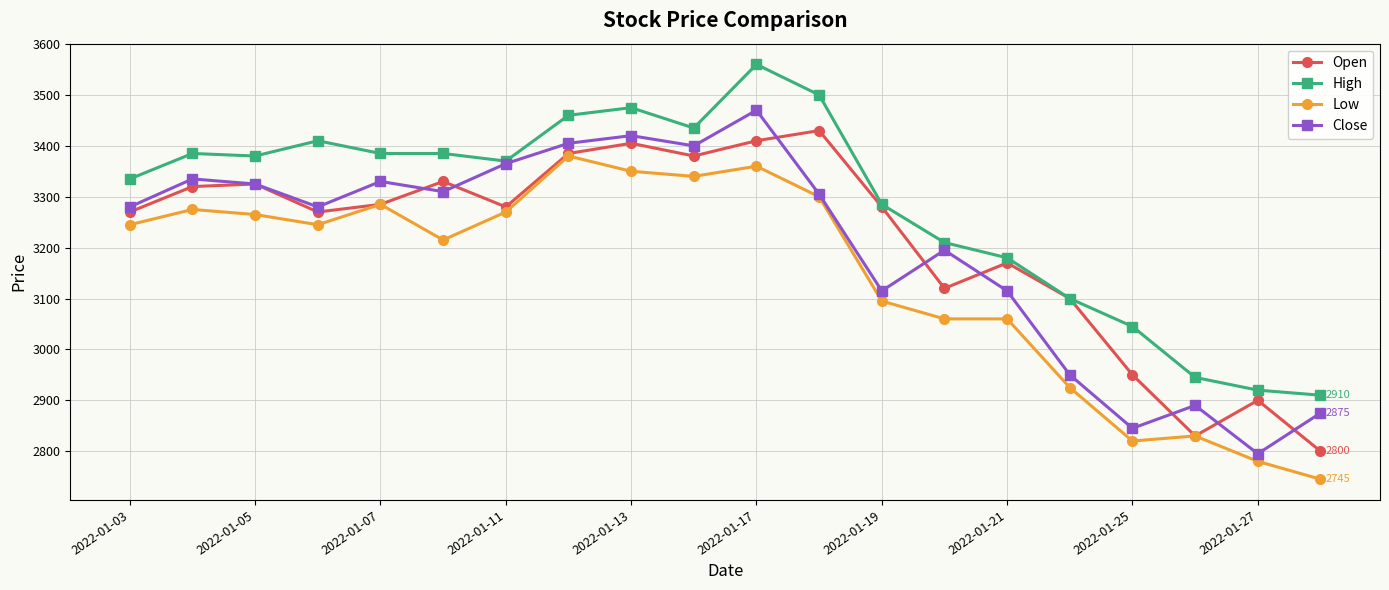

True or false: High has more than 0 interior local peaks.

True